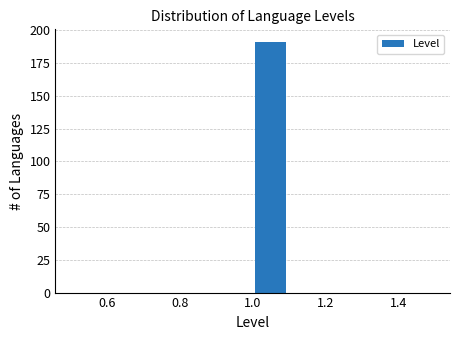

Reading left to right, transcribe this chart: for each bar, give the range it covers on the x-axis and its height. The values are not printed on the chart, so give them approximately, as read against the axis.

0.5 to 0.6: 0
0.6 to 0.7: 0
0.7 to 0.8: 0
0.8 to 0.9: 0
0.9 to 1.0: 0
1.0 to 1.1: 190
1.1 to 1.2: 0
1.2 to 1.3: 0
1.3 to 1.4: 0
1.4 to 1.5: 0